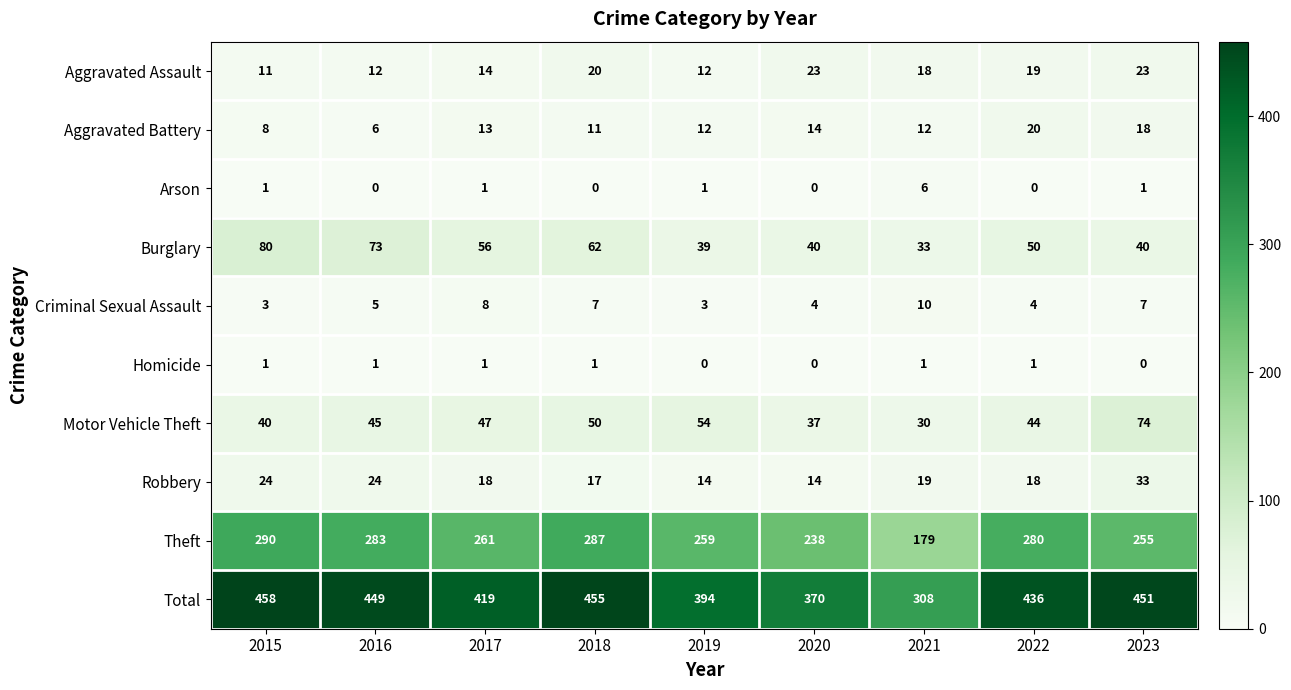

Count the number of categories in the chart.

9